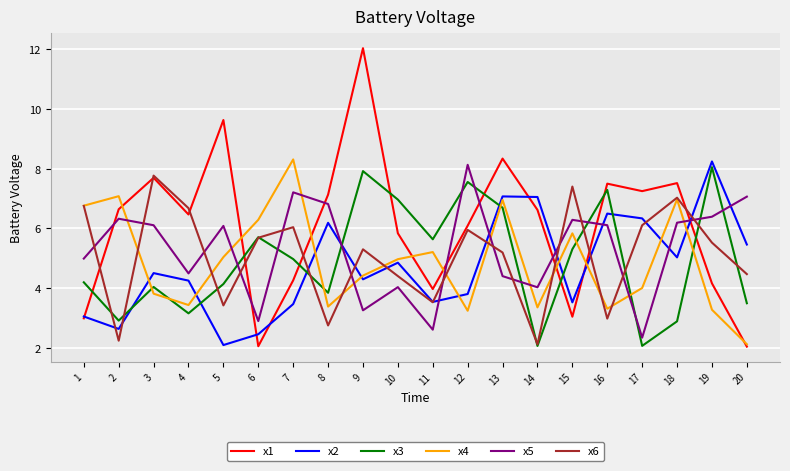

At which label does x2 first exceed 4?

3